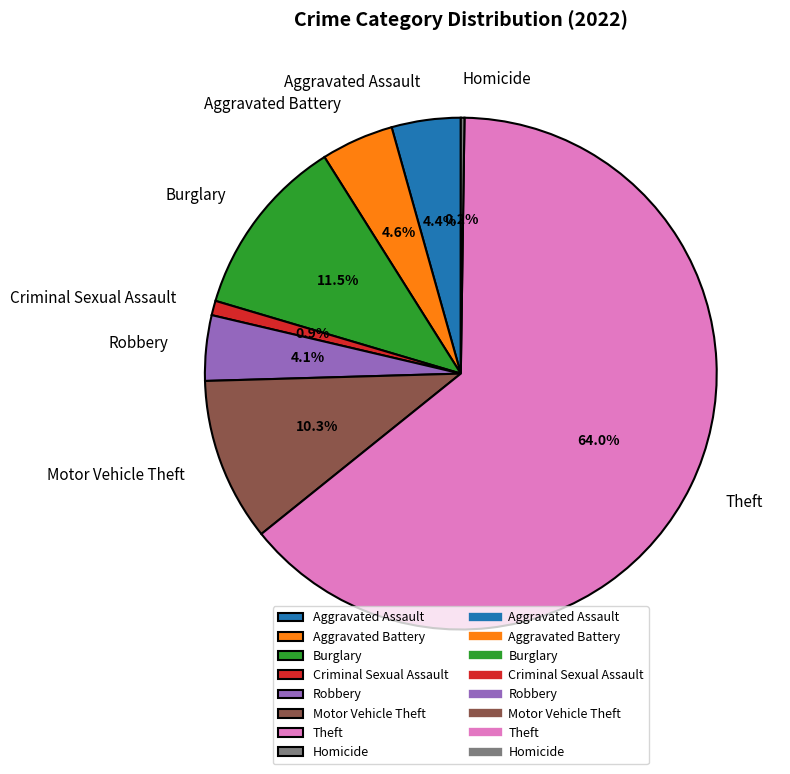

What is the largest slice in the pie chart?

Theft